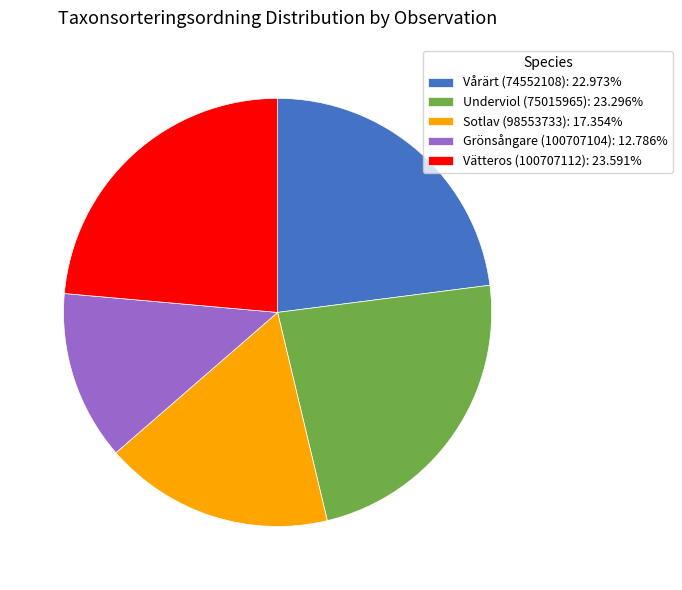

True or false: Sotlav (98553733) accounts for 23% of the total.

False